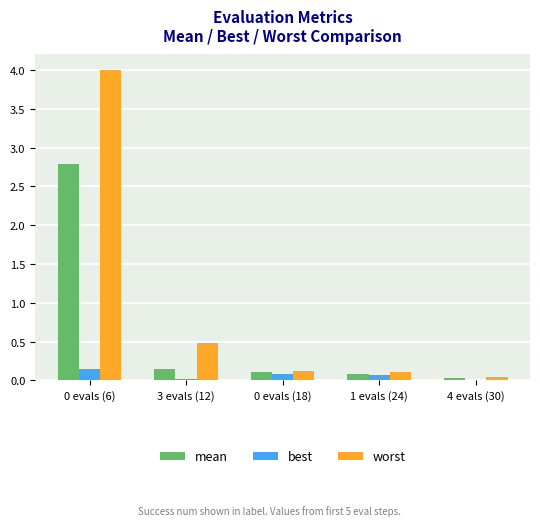

What is the sum of all worst values?

4.8